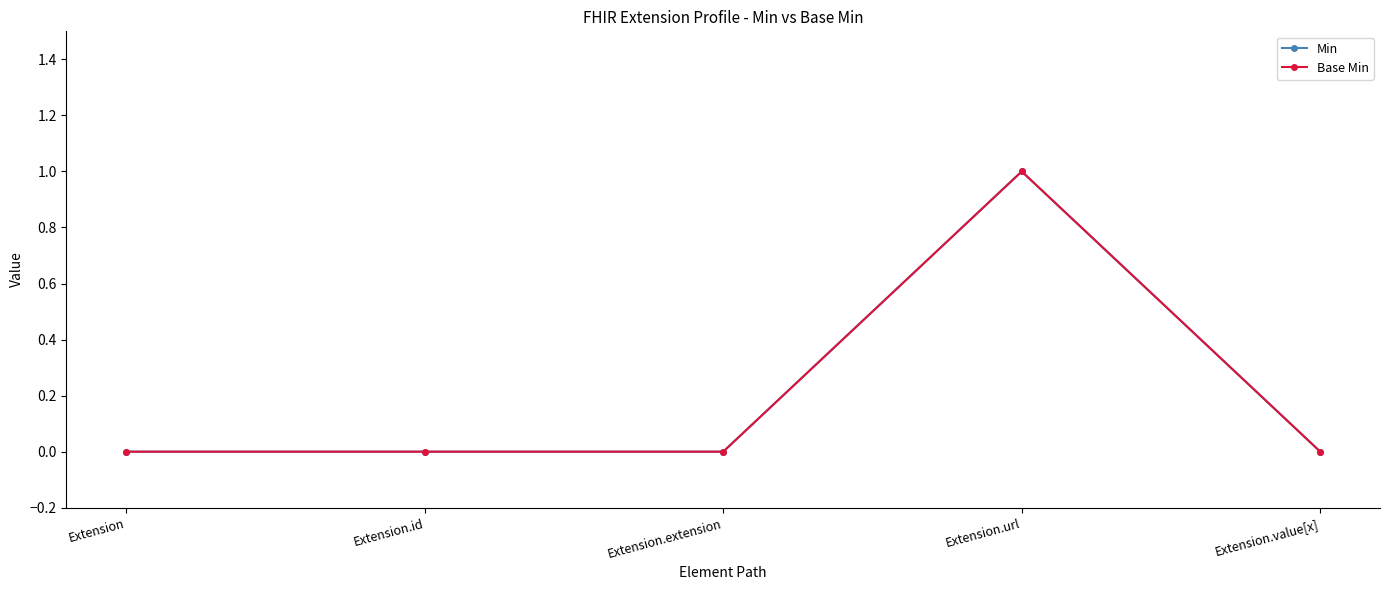

Reading left to right, what are all the values shown in this chart?

Min: Extension=0	Extension.id=0	Extension.extension=0	Extension.url=1	Extension.value[x]=0
Base Min: Extension=0	Extension.id=0	Extension.extension=0	Extension.url=1	Extension.value[x]=0